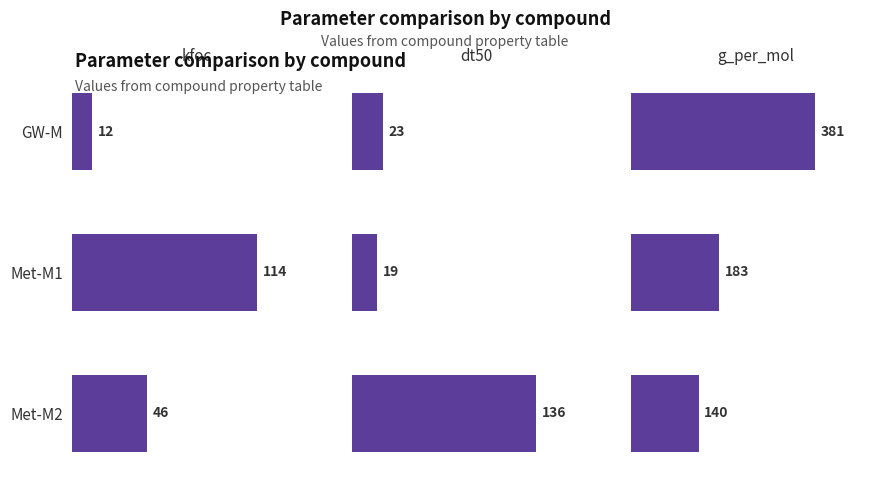

Reading right to left, what are all the values shown in this chart?

kfoc: 2=46	1=114	0=12
dt50: 2=136	1=19	0=23
g_per_mol: 2=140	1=183	0=381